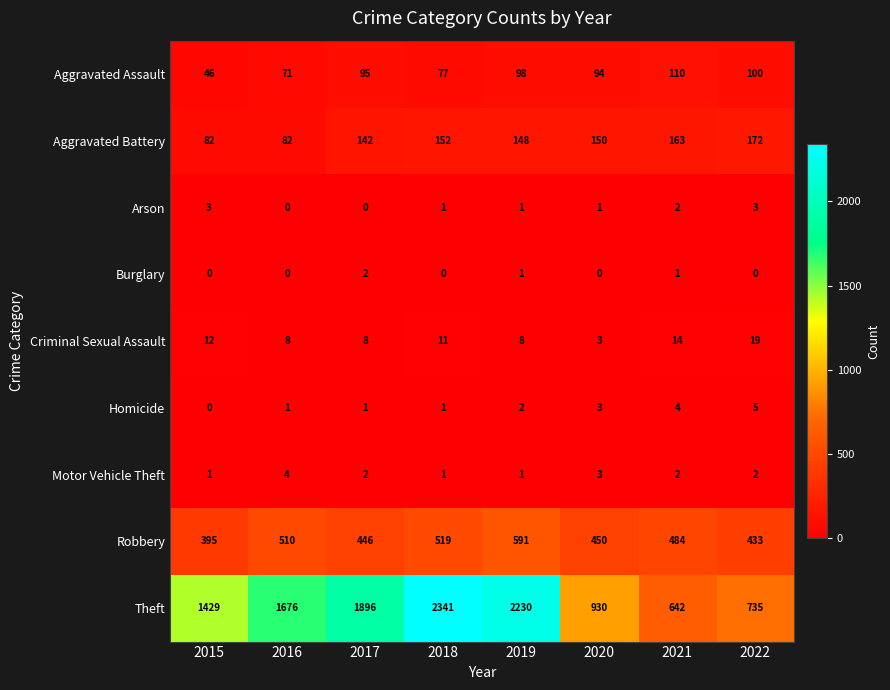

True or false: Burglary has a value of 0 at 2016.

True